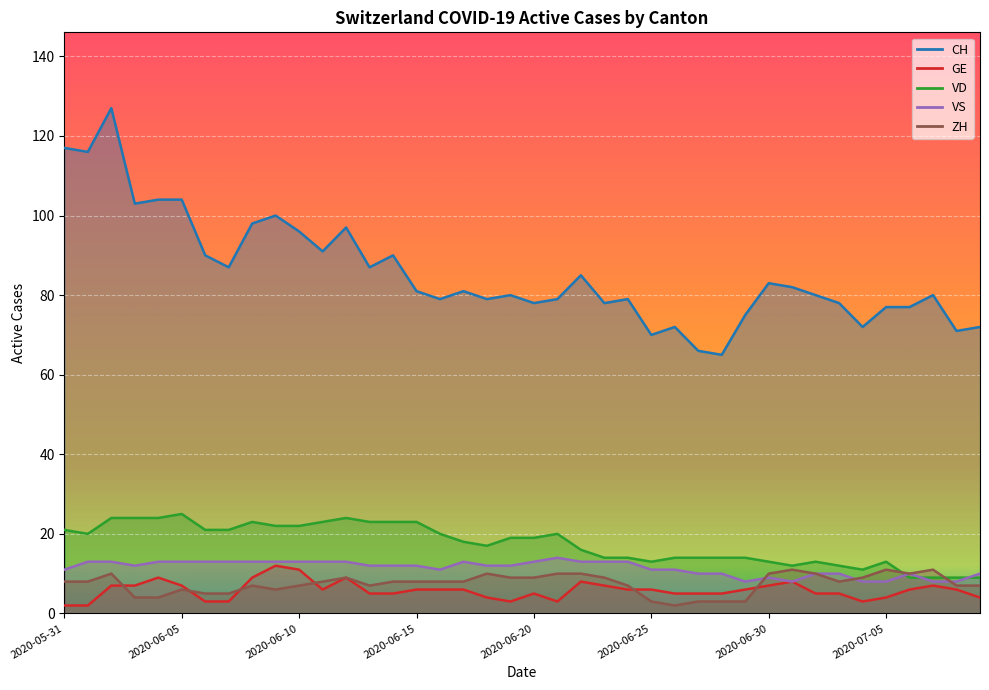

How many lines are shown in the chart?

5